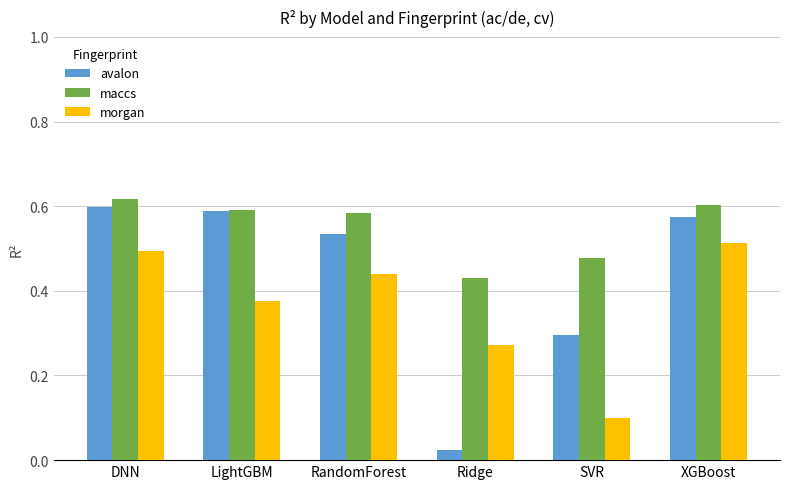

List the series in order of their overall mean, highest first.

maccs, avalon, morgan